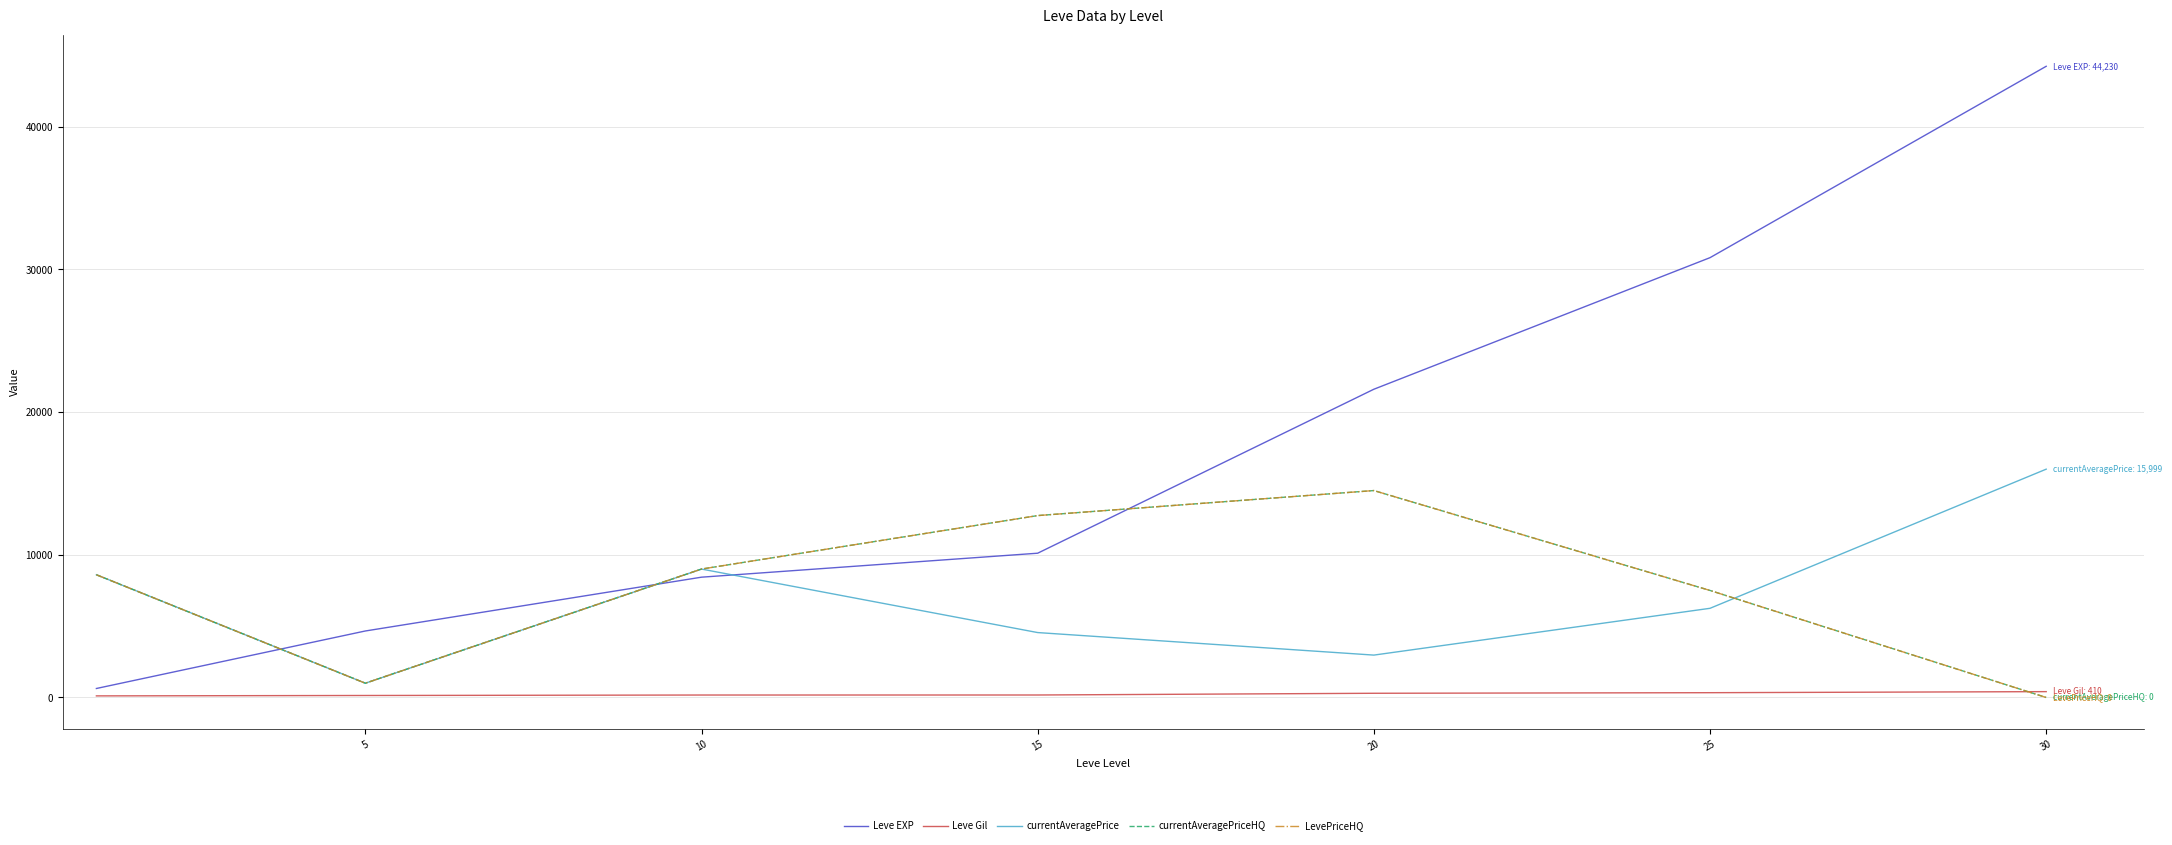

After their last crossing, which series has the higher values: currentAveragePrice or Leve EXP?

Leve EXP